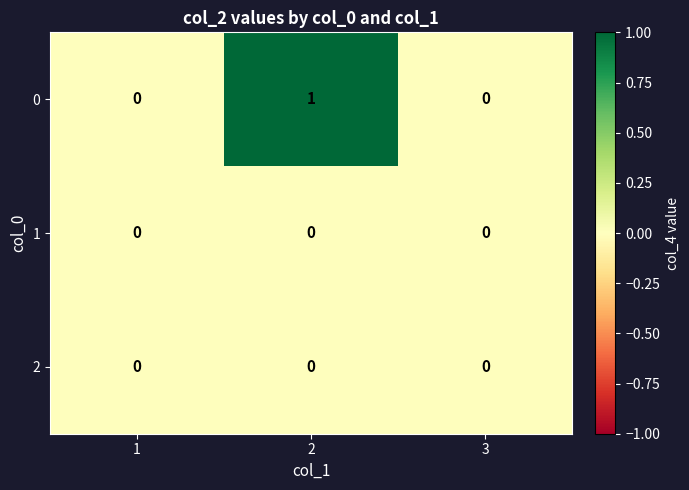

Is the value of 0 at 2 greater than the value of 2 at 1?

Yes